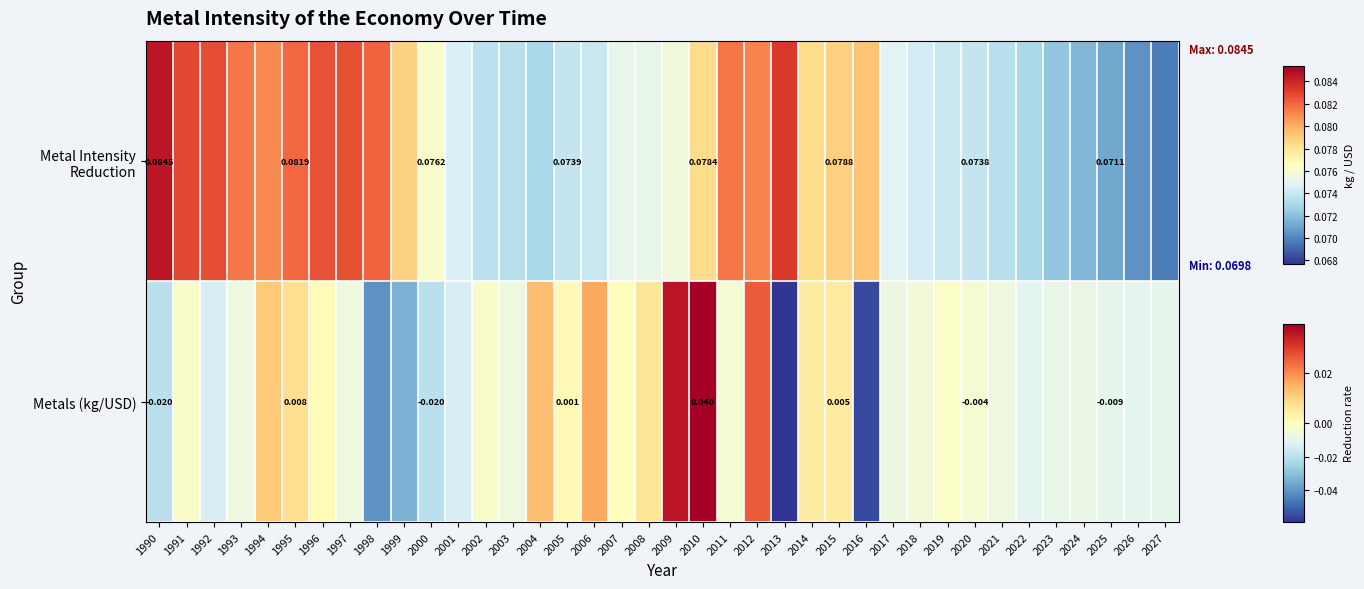

List the labels in order of value, largest first.

2010, 2009, 2012, 2006, 2004, 1994, 1995, 2008, 2015, 2014, 2005, 1996, 2007, 2019, 1991, 2002, 2011, 2020, 2018, 2021, 2003, 1993, 1997, 2017, 2024, 2023, 2027, 2026, 2025, 2022, 2001, 1992, 1990, 2000, 1999, 1998, 2016, 2013